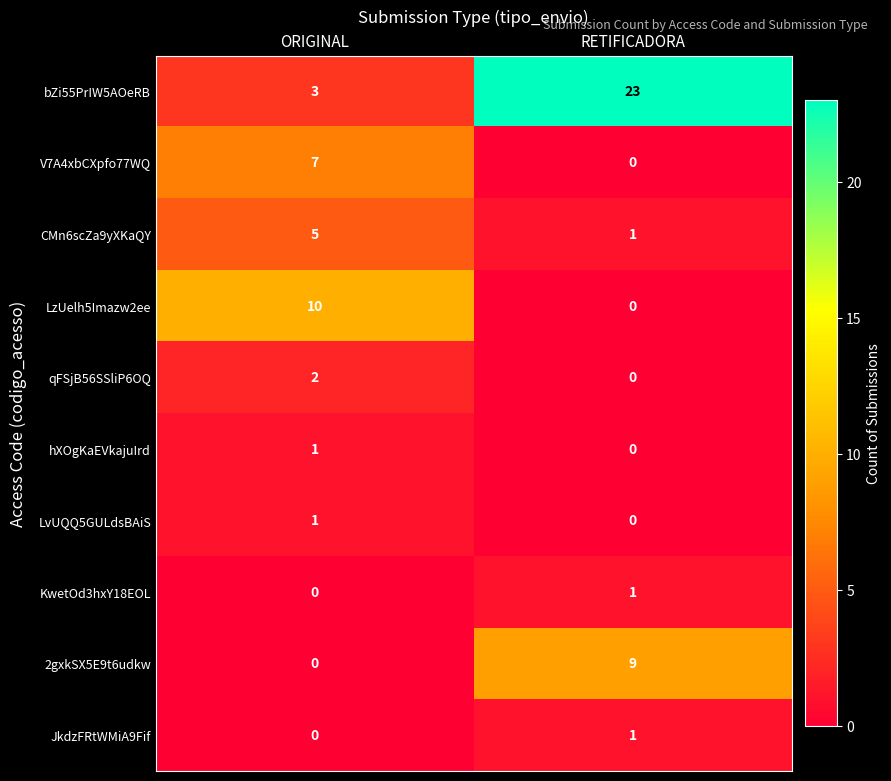

What is the average value of the LzUelh5Imazw2ee series?

5